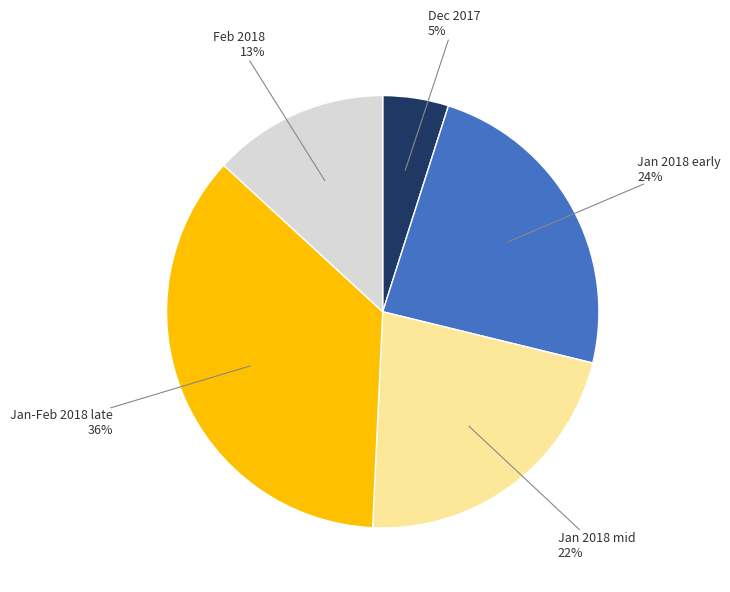

Does any single category account for the majority?

No